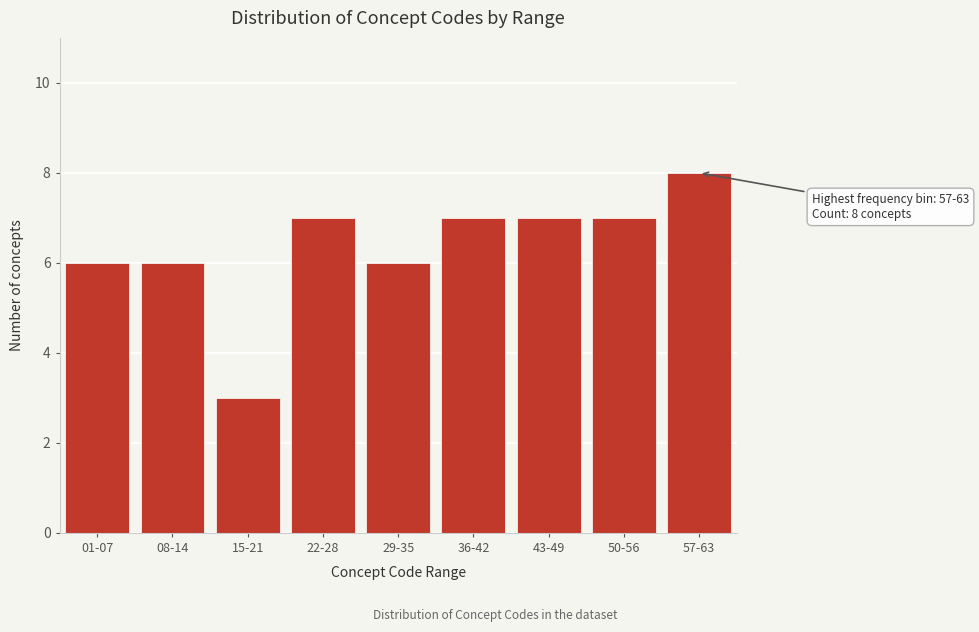

Reading left to right, what are all the values shown in this chart?

01-07=6	08-14=6	15-21=3	22-28=7	29-35=6	36-42=7	43-49=7	50-56=7	57-63=8